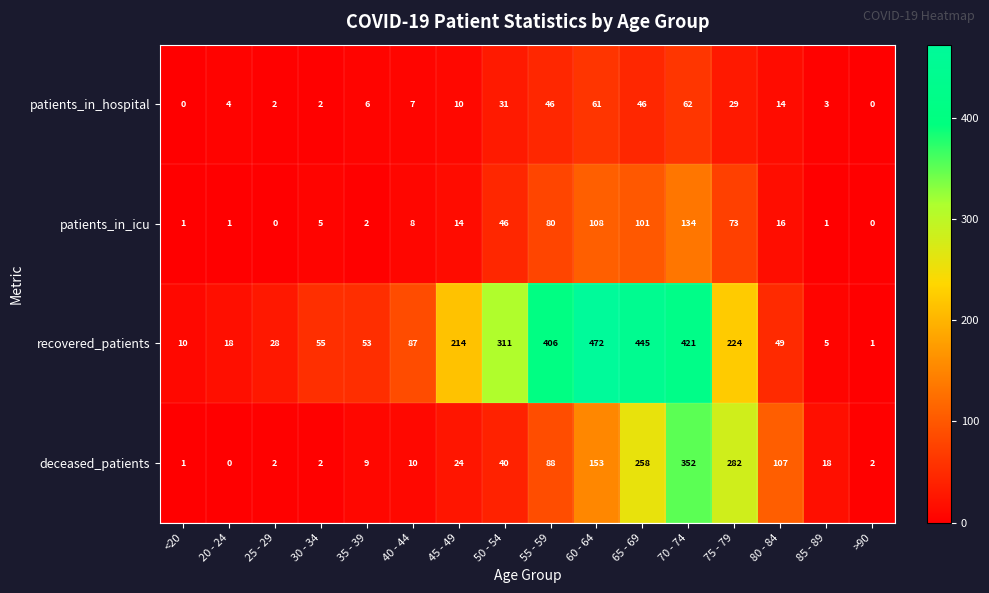

What is the difference between the maximum and minimum values in the deceased_patients series?

352